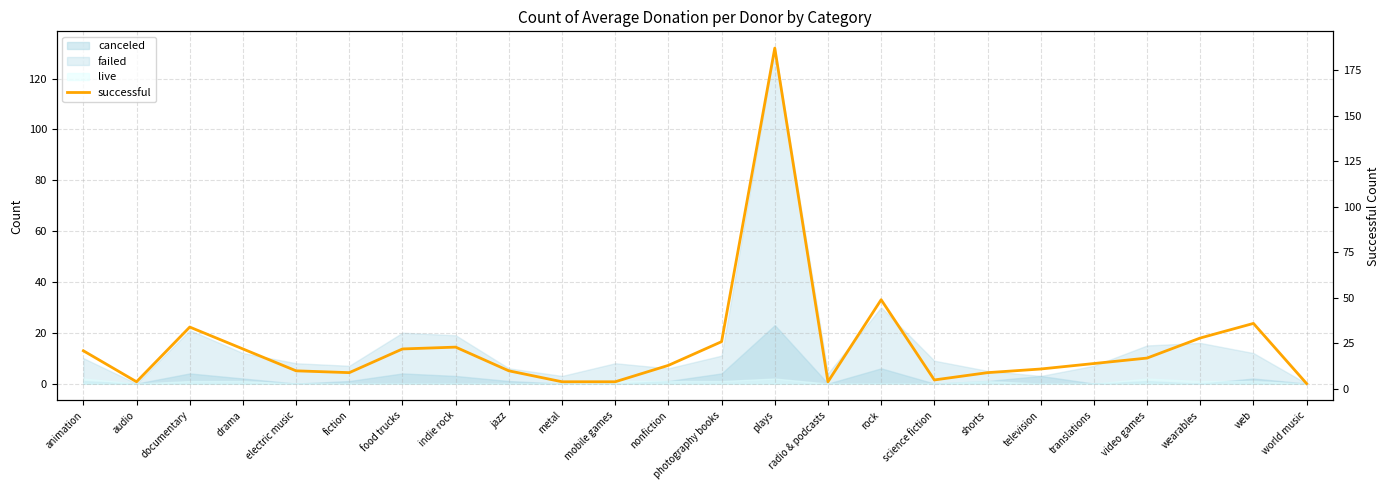

Reading left to right, what are all the values shown in this chart?

21	4	34	22	10	9	22	23	10	4	4	13	26	187	4	49	5	9	11	14	17	28	36	3